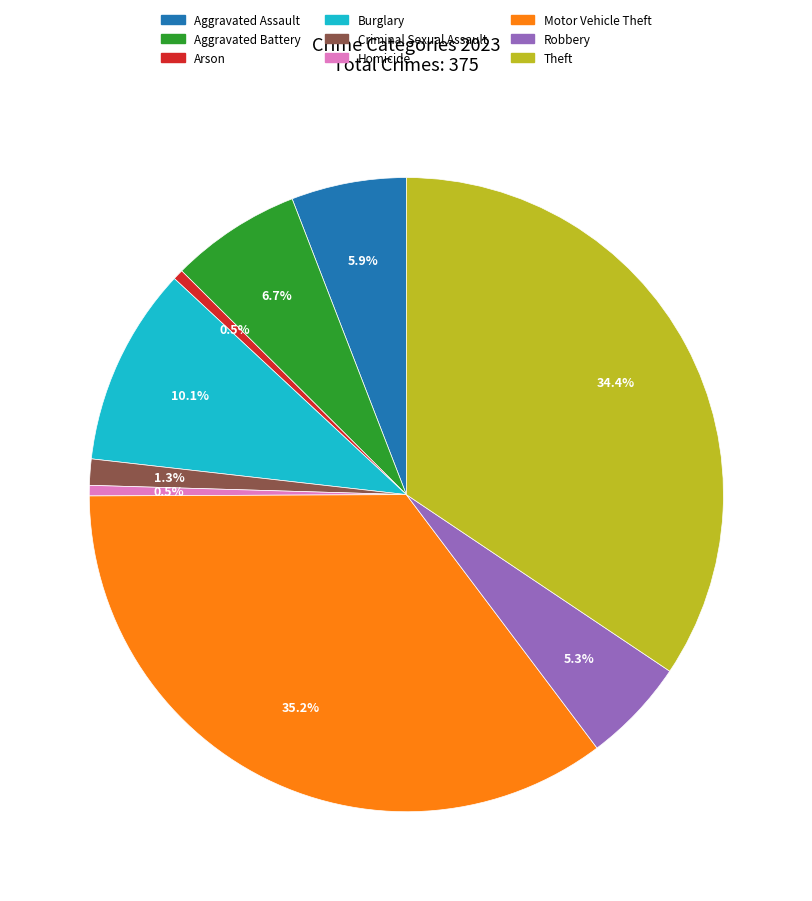

What is the total percentage of Burglary and Aggravated Assault?

16.0%